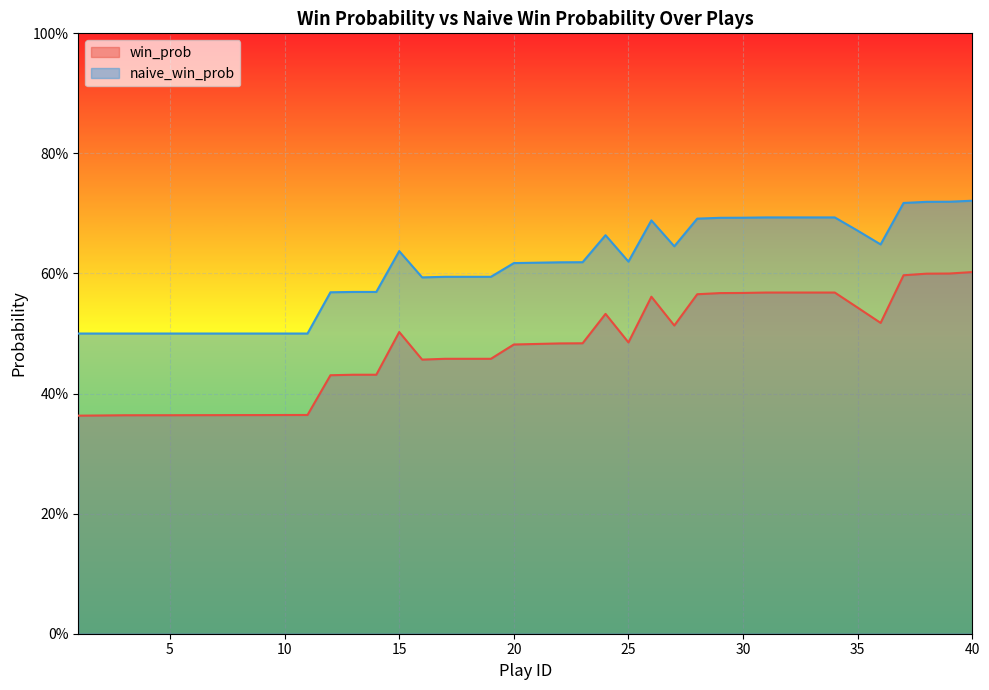

Reading left to right, what are all the values shown in this chart?

win_prob: 1=0.4	2=0.4	3=0.4	4=0.4	5=0.4	6=0.4	7=0.4	8=0.4	9=0.4	10=0.4	11=0.4	12=0.4	13=0.4	14=0.4	15=0.5	16=0.5	17=0.5	18=0.5	19=0.5	20=0.5	21=0.5	22=0.5	23=0.5	24=0.5	25=0.5	26=0.6	27=0.5	28=0.6	29=0.6	30=0.6	31=0.6	32=0.6	33=0.6	34=0.6	35=0.5	36=0.5	37=0.6	38=0.6	39=0.6	40=0.6
naive_win_prob: 1=0.5	2=0.5	3=0.5	4=0.5	5=0.5	6=0.5	7=0.5	8=0.5	9=0.5	10=0.5	11=0.5	12=0.6	13=0.6	14=0.6	15=0.6	16=0.6	17=0.6	18=0.6	19=0.6	20=0.6	21=0.6	22=0.6	23=0.6	24=0.7	25=0.6	26=0.7	27=0.6	28=0.7	29=0.7	30=0.7	31=0.7	32=0.7	33=0.7	34=0.7	35=0.7	36=0.6	37=0.7	38=0.7	39=0.7	40=0.7